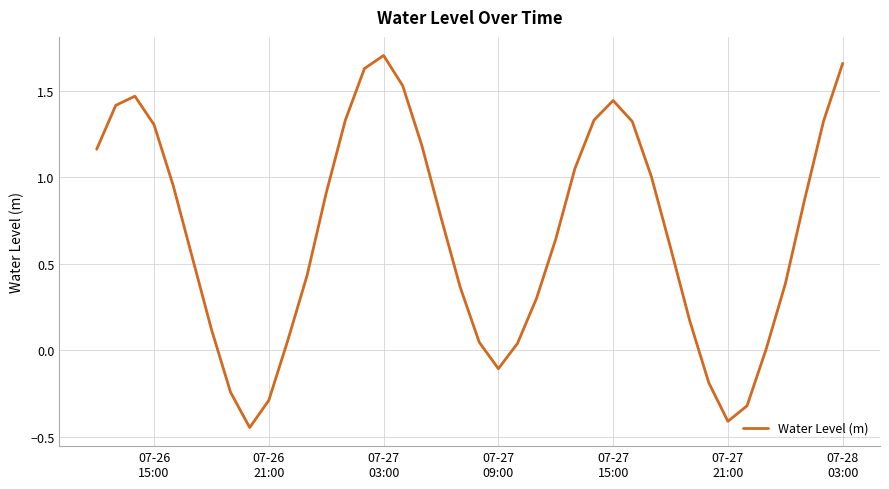

What is the difference between the maximum and minimum values?

2.2